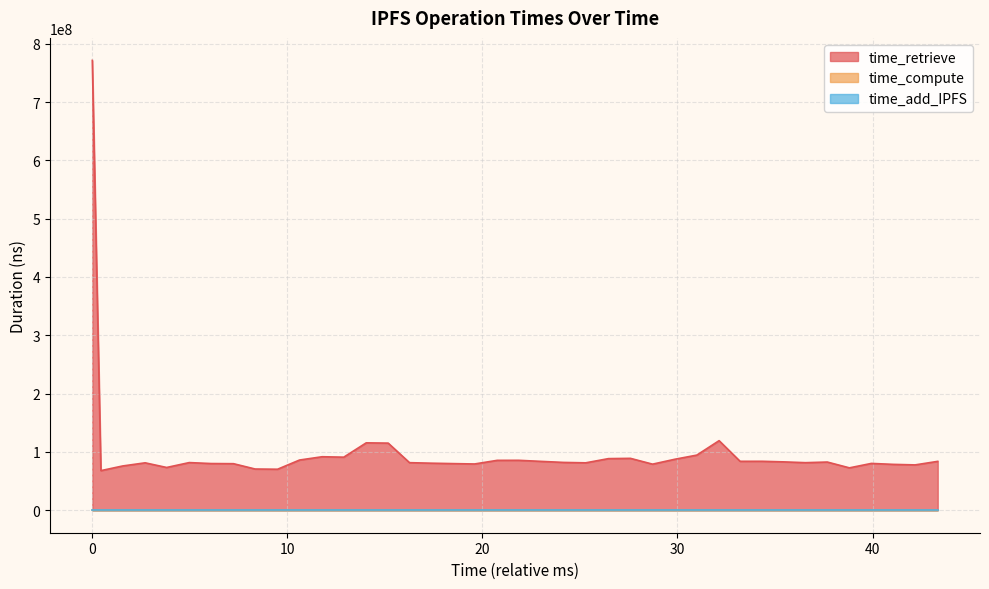

What is the average value of the time_retrieve series?

101428296